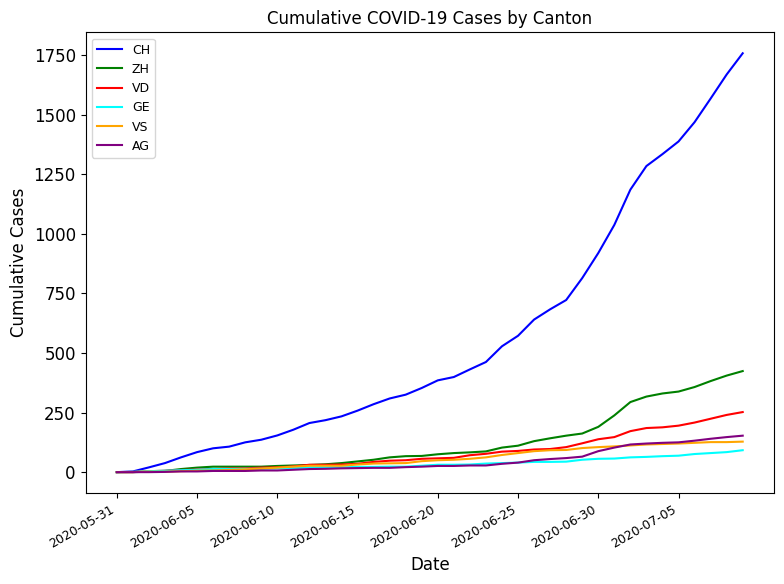

Which series has the largest total across all categories?

CH